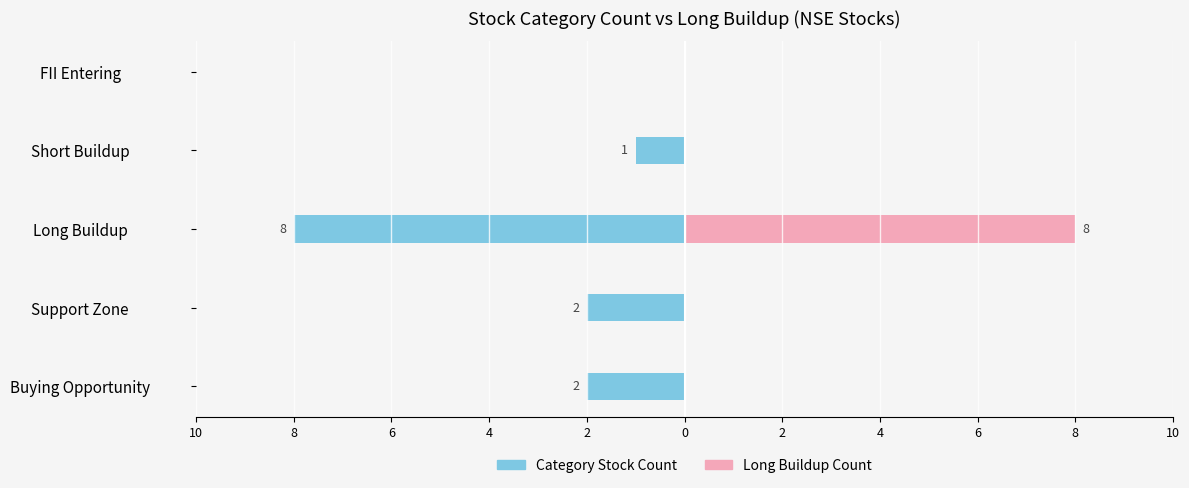

Which series has the widest spread of values?

Category Stock Count